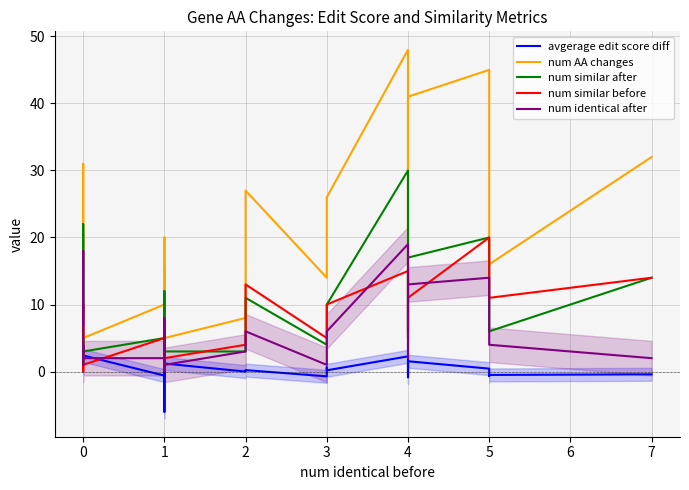

The value of avgerage edit score diff at 1 is 4.2. True or false?

False